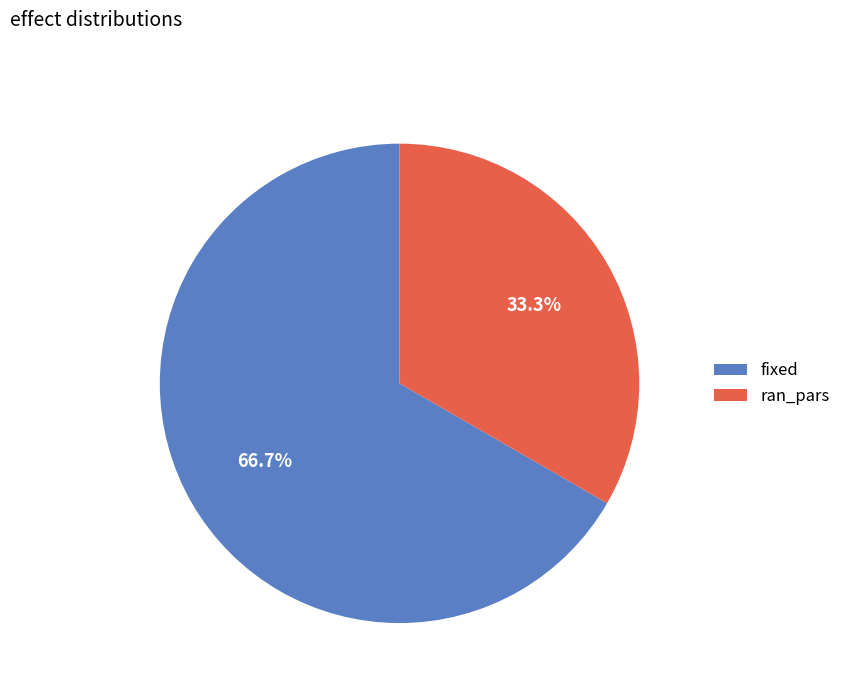

Is the sum of fixed and ran_pars greater than half?

Yes